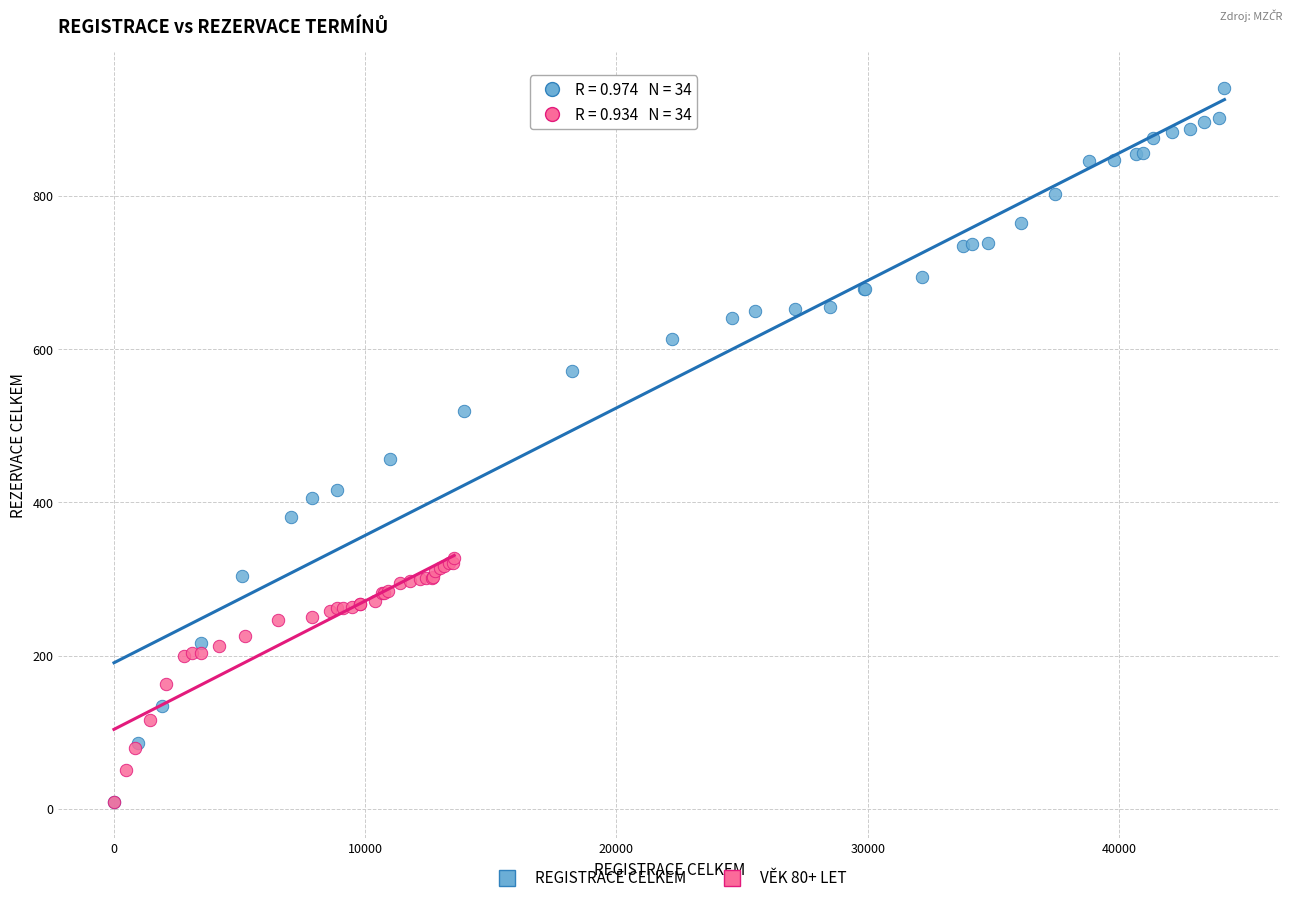

What are all the series names shown in the legend?

REGISTRACE CELKEM, VĚK 80+ LET